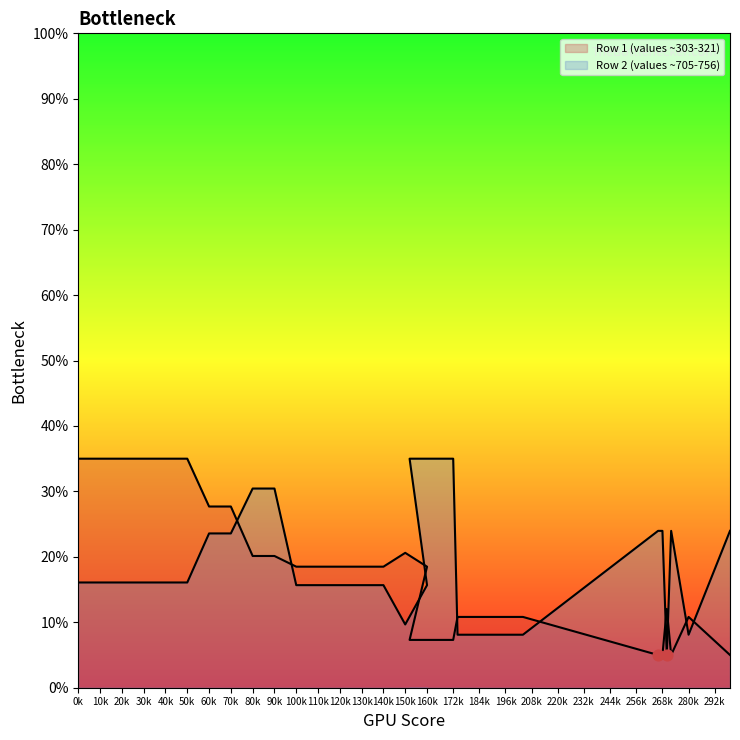

Which series reaches the minimum Y coordinate?

Row 1 (values ~303-321)